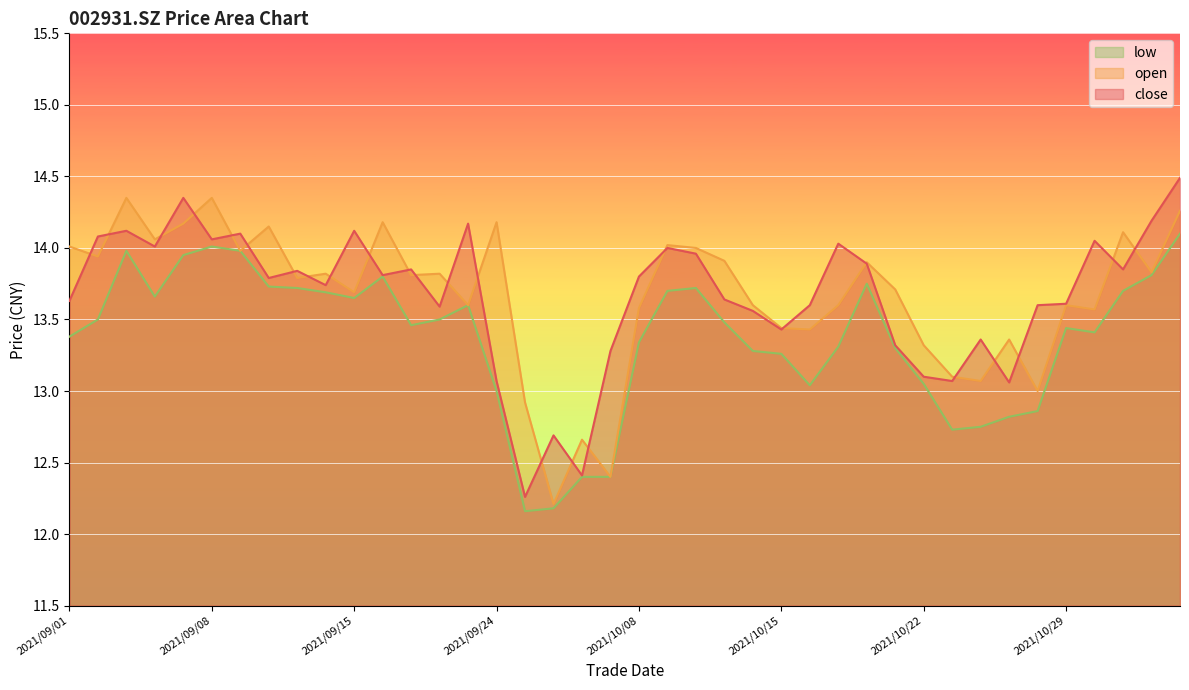

Does the chart display data point markers on the line(s)?

No